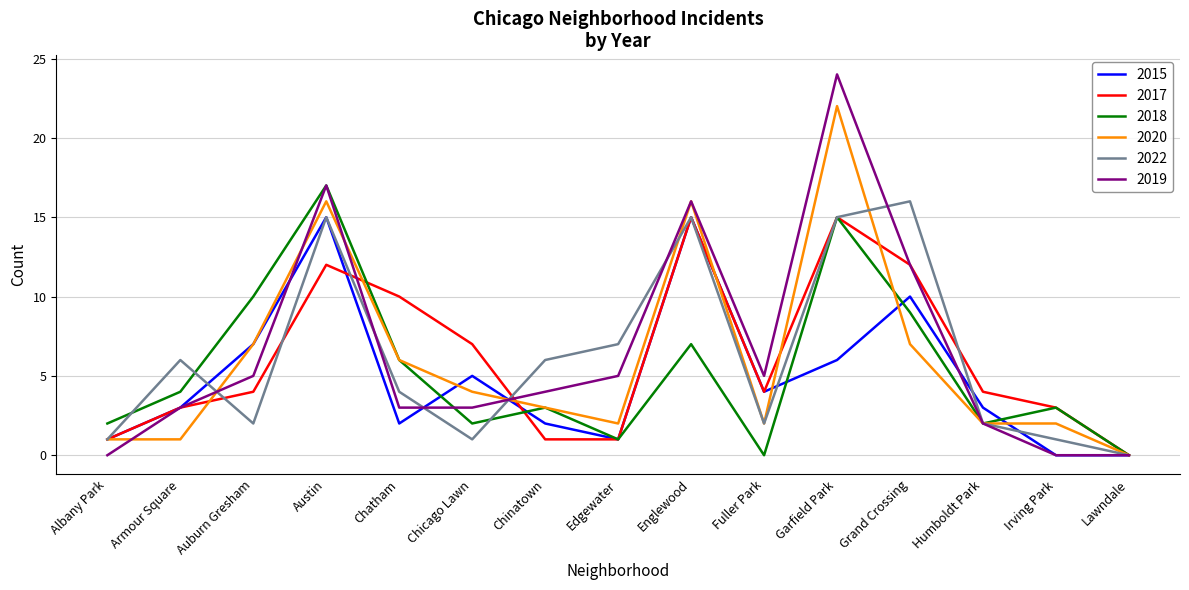

Where is the first local maximum for 2017?

Austin